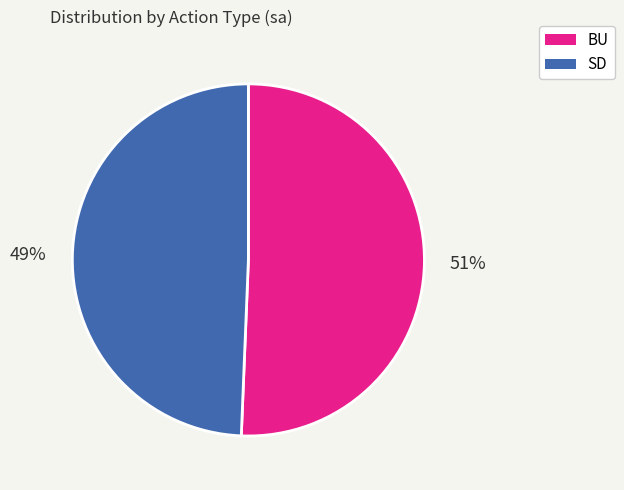

To the nearest percent, what is the combined percentage of SD and BU?

100%